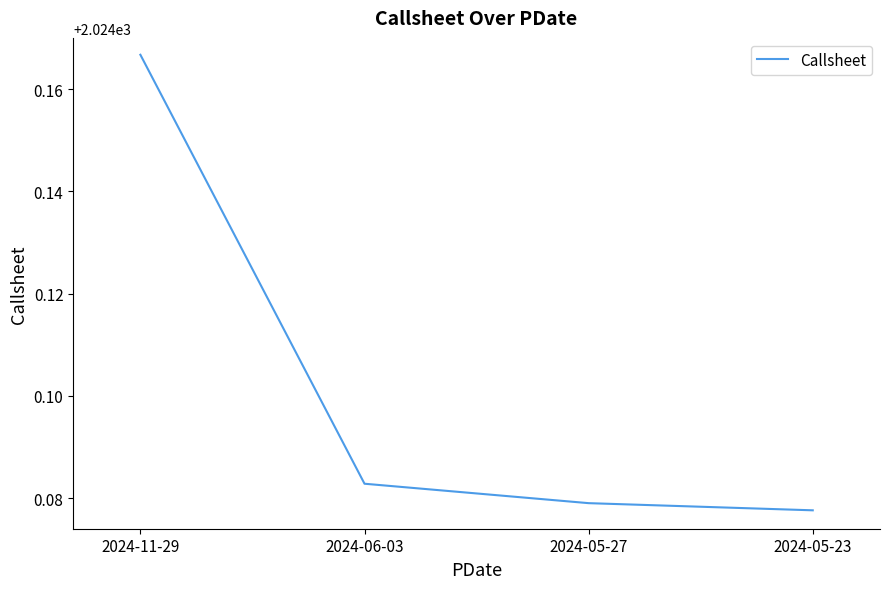

True or false: the data has more than 1 interior local peaks.

False